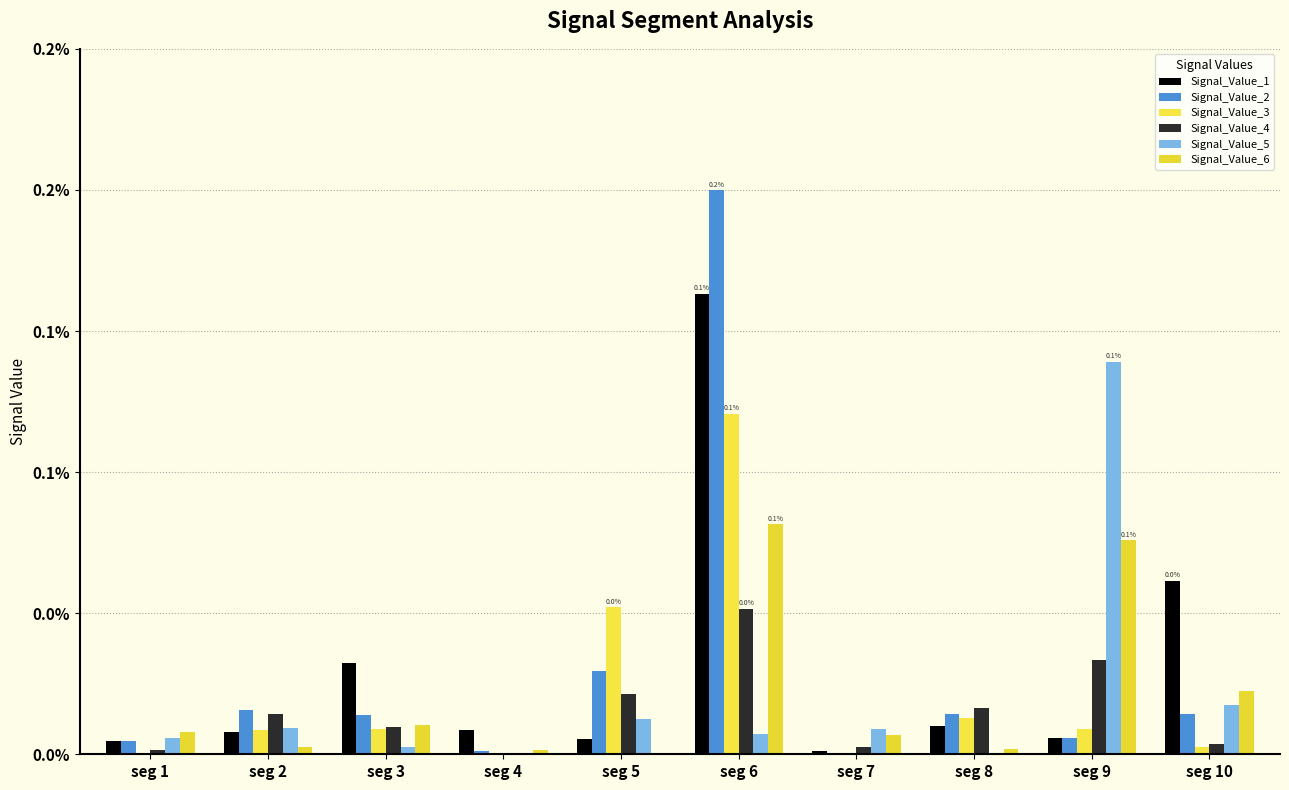

Where is Signal_Value_6 nearest to the value 0?

seg 5